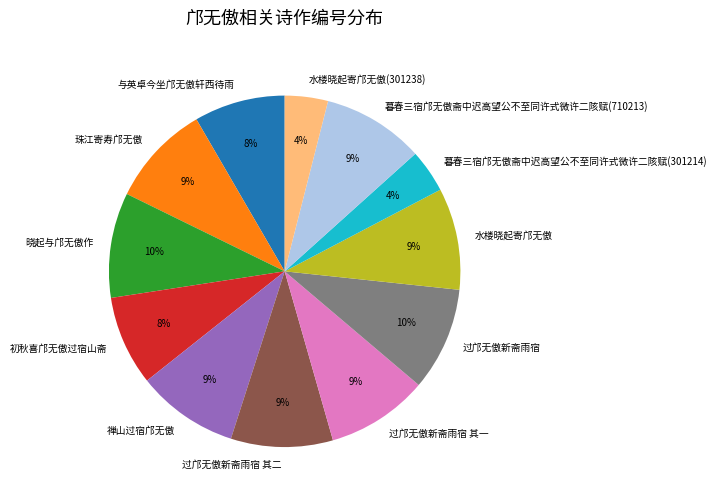

Is the sum of 禅山过宿邝无傲 and 过邝无傲新斋雨宿 greater than half?

No